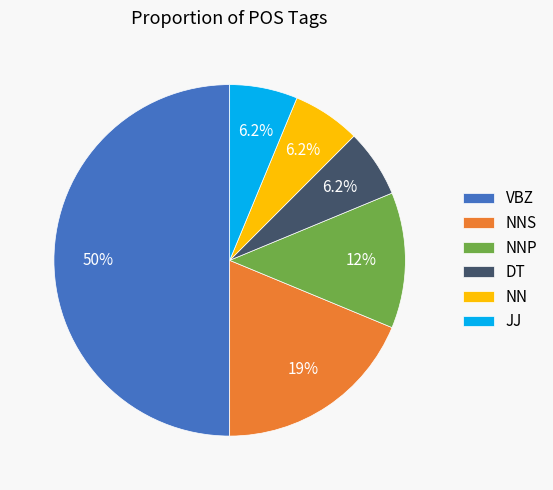

Does JJ account for over 50% of the chart?

No